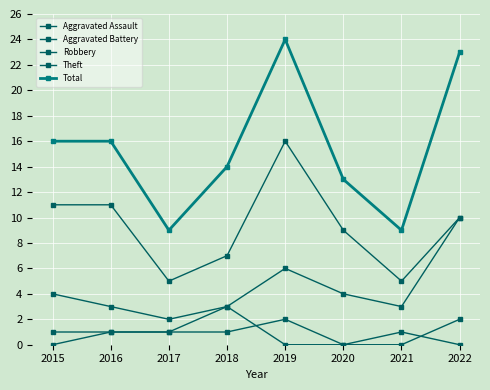

Between 2019 and 2021, which is larger?

2019